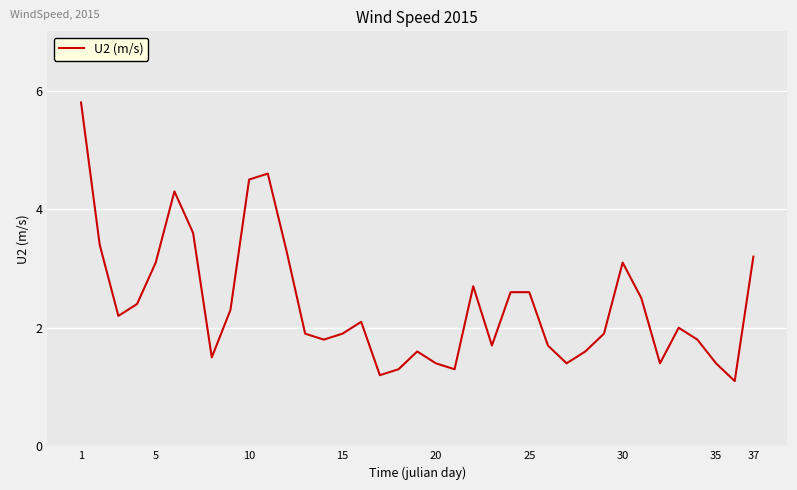

What is the maximum value shown in the chart?

5.8